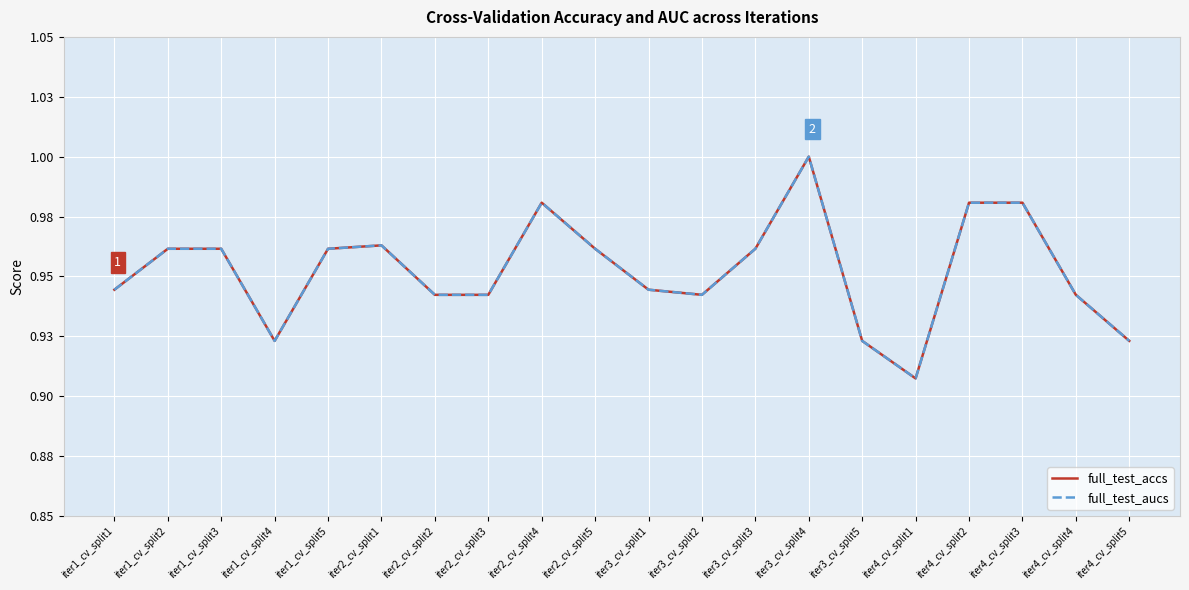

What is the sum of all full_test_accs values?

19.0